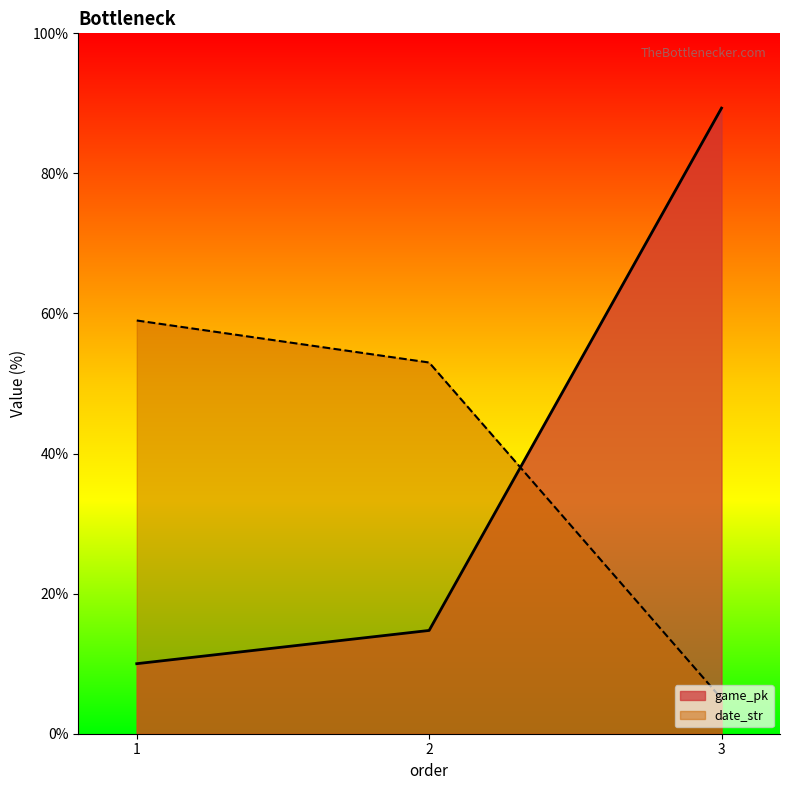

What is the value of the date_str point at the 3rd from the left?

5.0